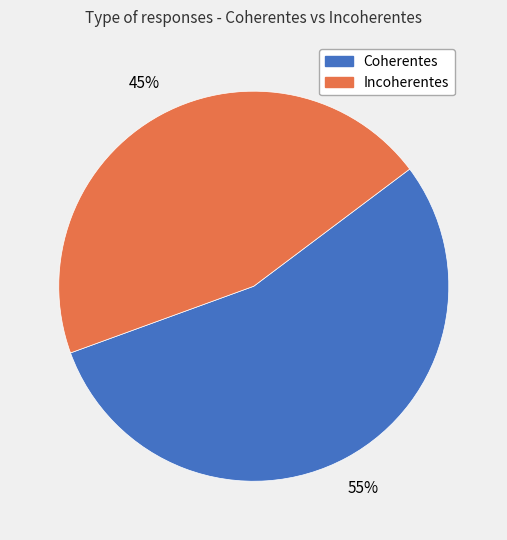

Count the number of slices in the pie.

2